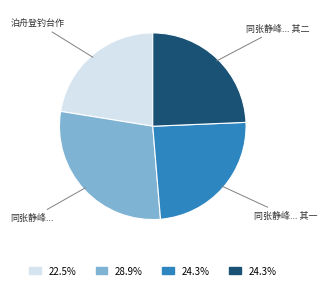

Count the number of slices in the pie.

4